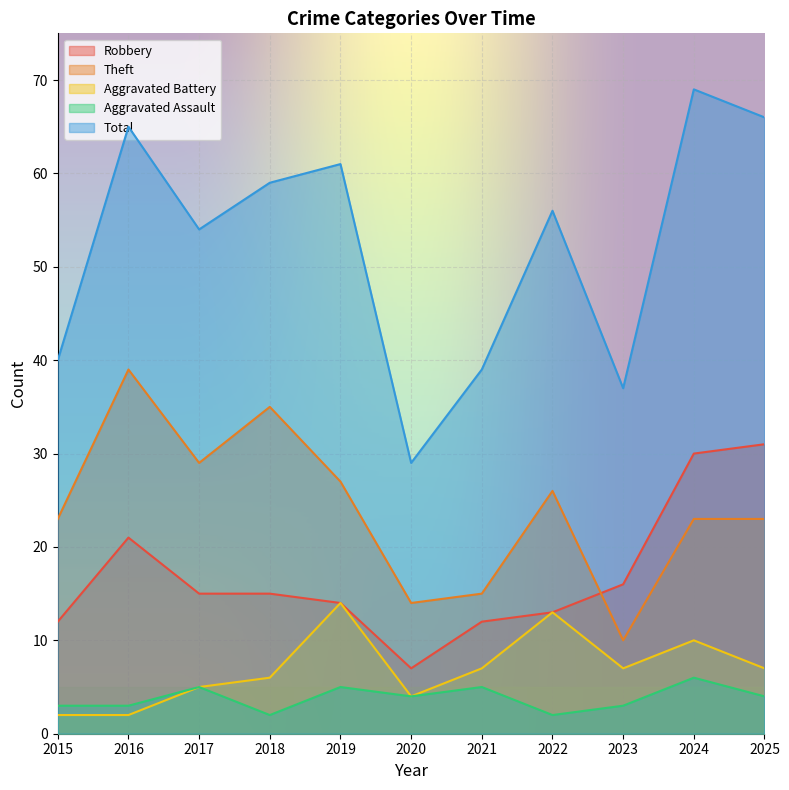

Rank the categories by Aggravated Assault value from highest to lowest.

2024, 2017, 2019, 2021, 2020, 2025, 2015, 2016, 2023, 2018, 2022